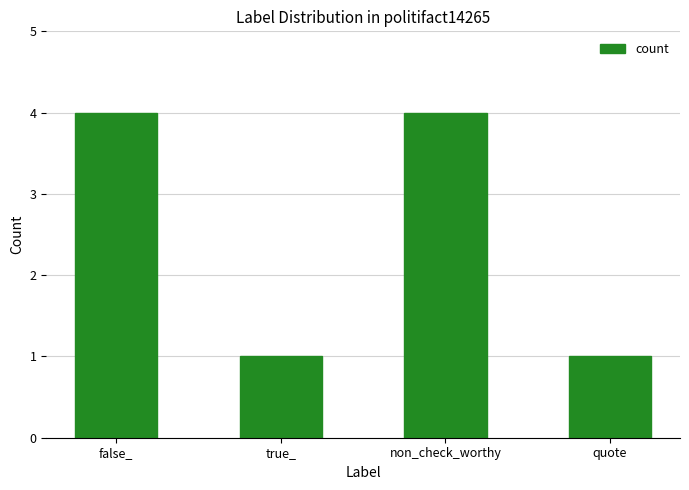

How many values are below 4?

2